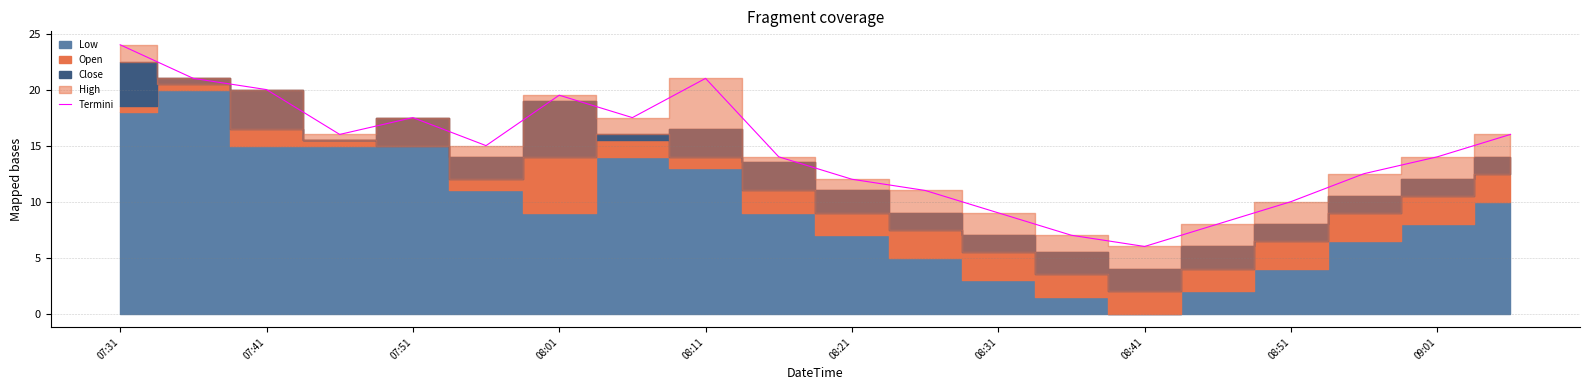

Reading right to left, list all the values displayed in this chart.

16.0	14.0	12.5	10.0	8.0	6.0	7.0	9.0	11.0	12.0	14.0	21.0	17.5	19.5	15.0	17.5	16.0	20.0	21.0	24.0